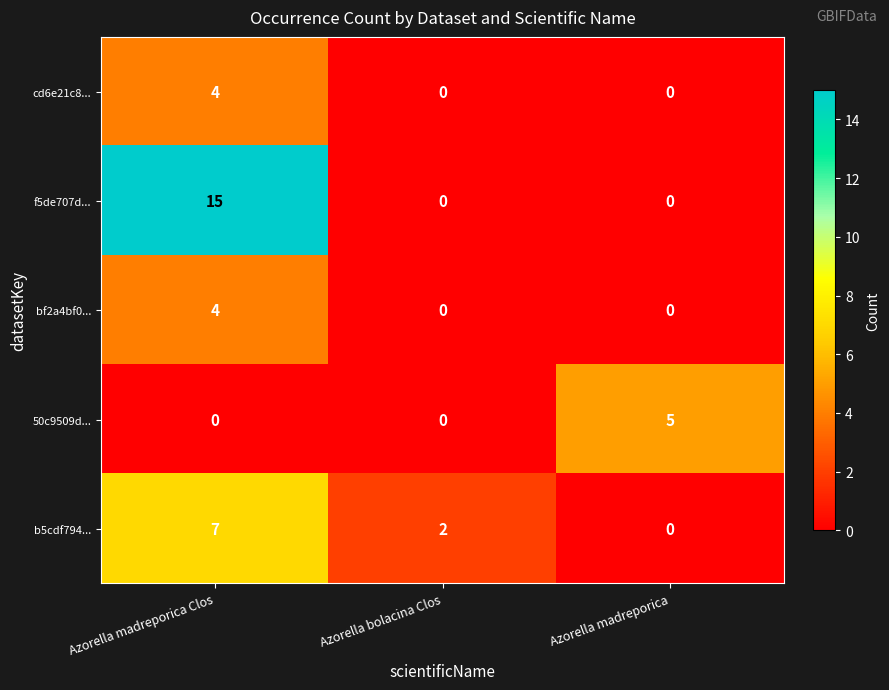

At which category does the chart reach its peak across all series?

Azorella madreporica Clos